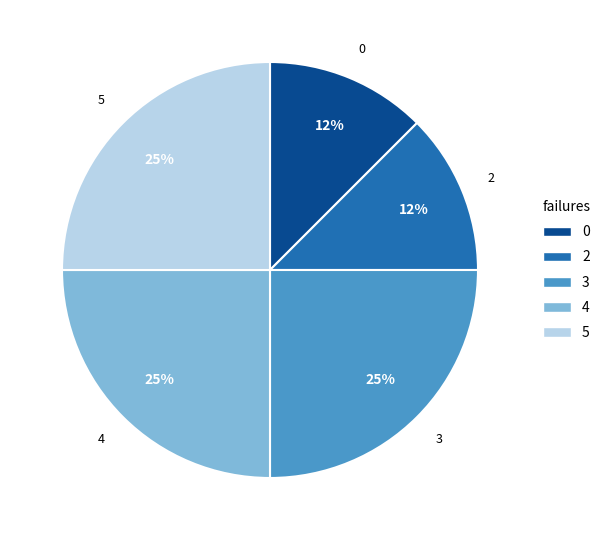

To the nearest percent, what is the average slice percentage?

20%